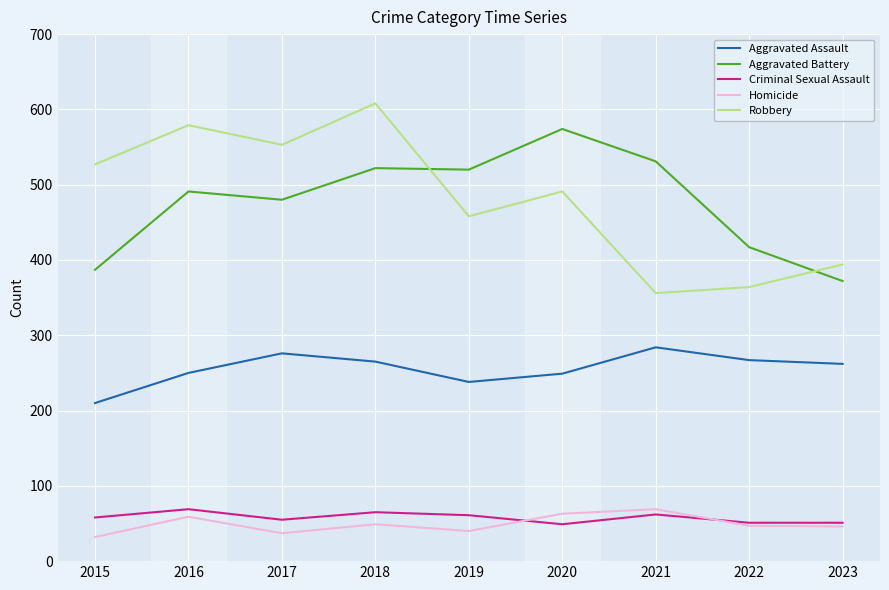

At how many categories does at least one series exceed 110?

9